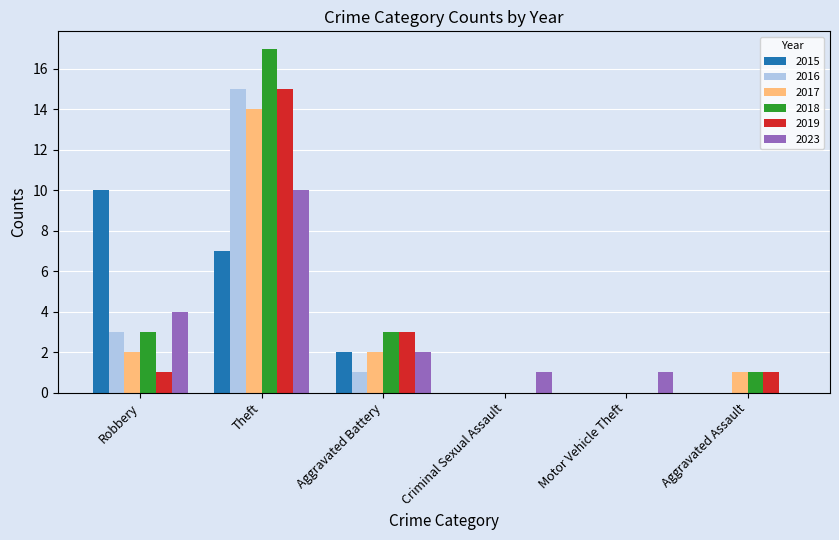

Read the 2015 value at Robbery.

10